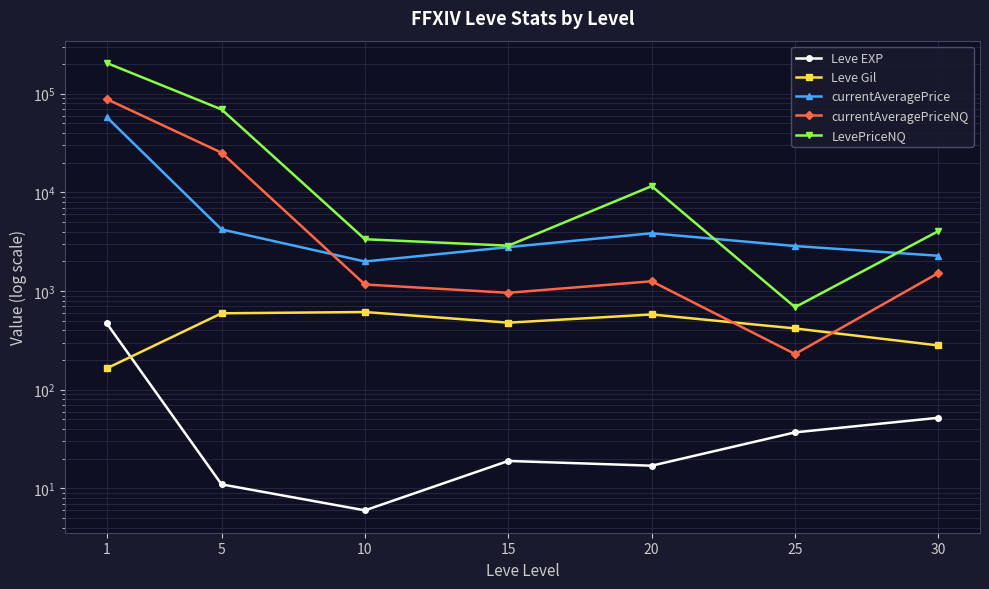

How many distinct data groups are displayed?

5